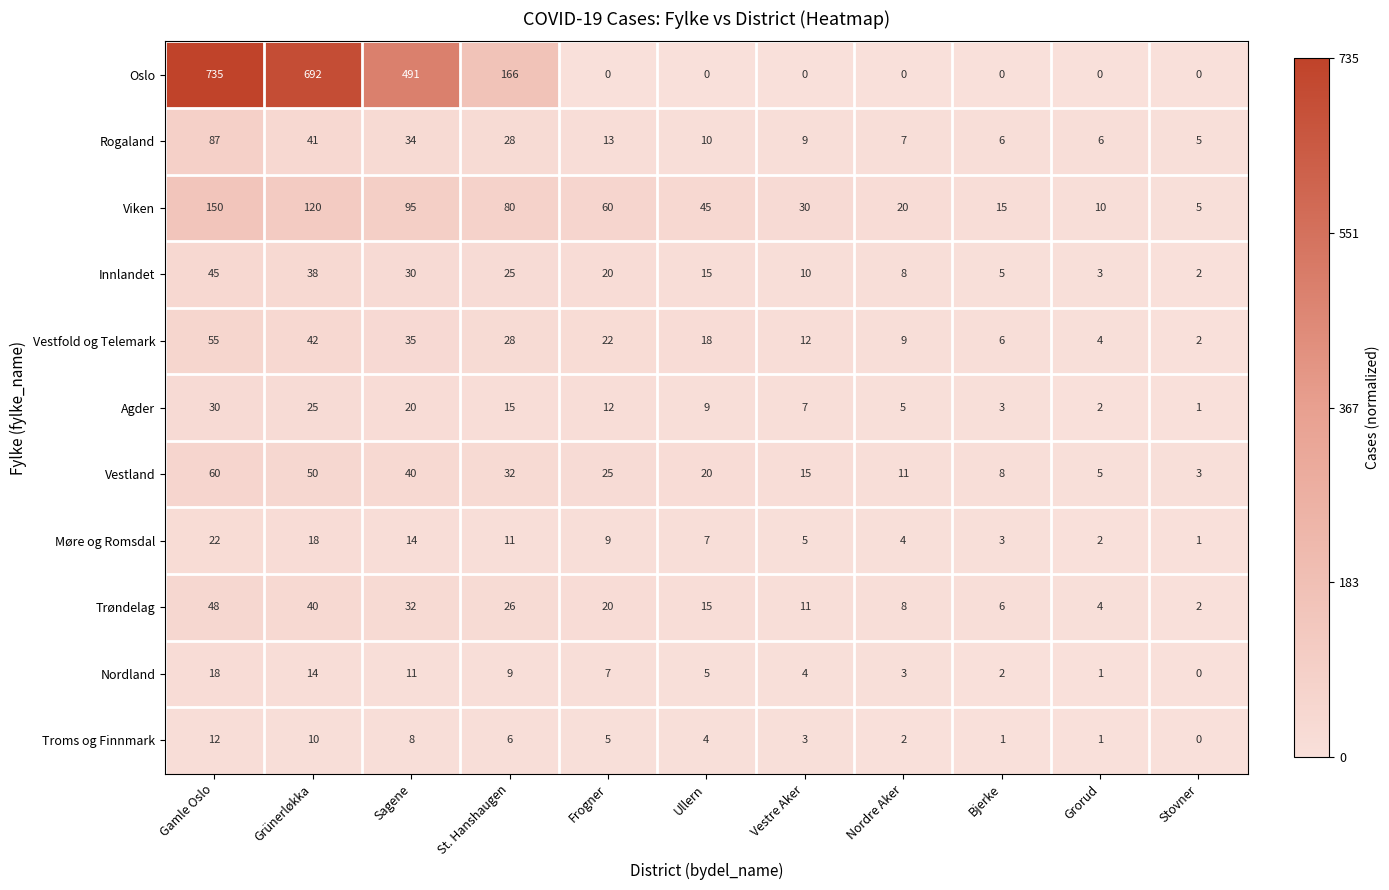

Which category has the lowest value in the Troms og Finnmark series?

Stovner